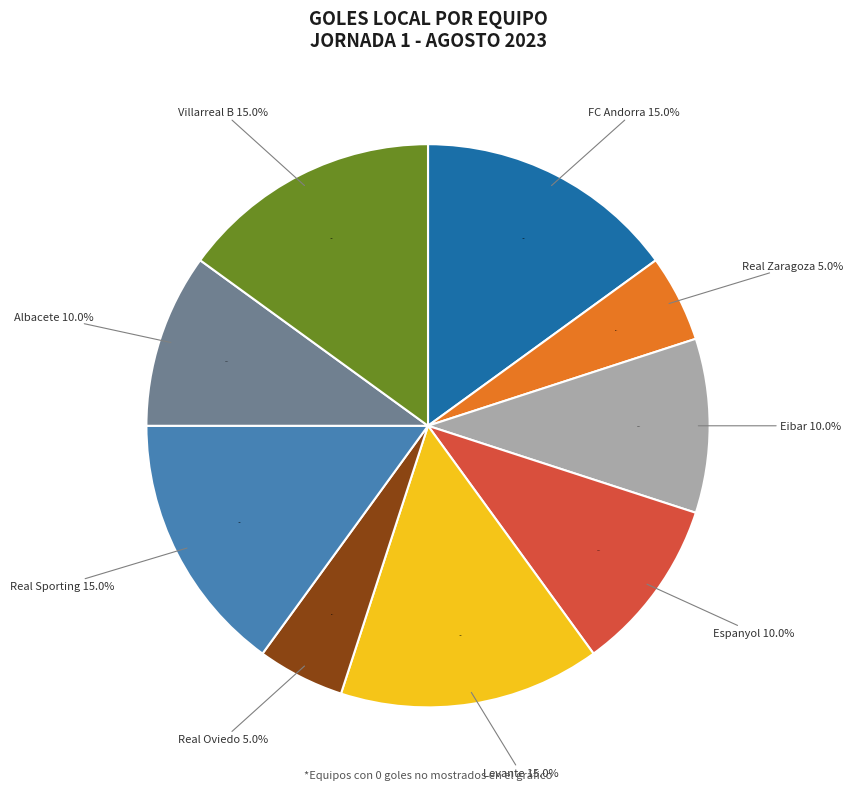

To the nearest percent, what portion does FC Andorra represent?

15%